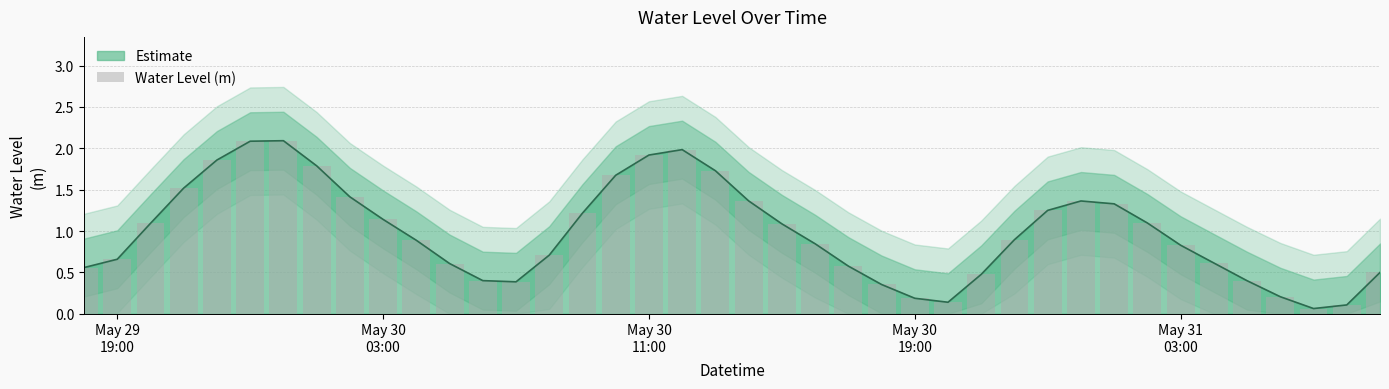

What is the value of the 38th bar from the left?

0.1